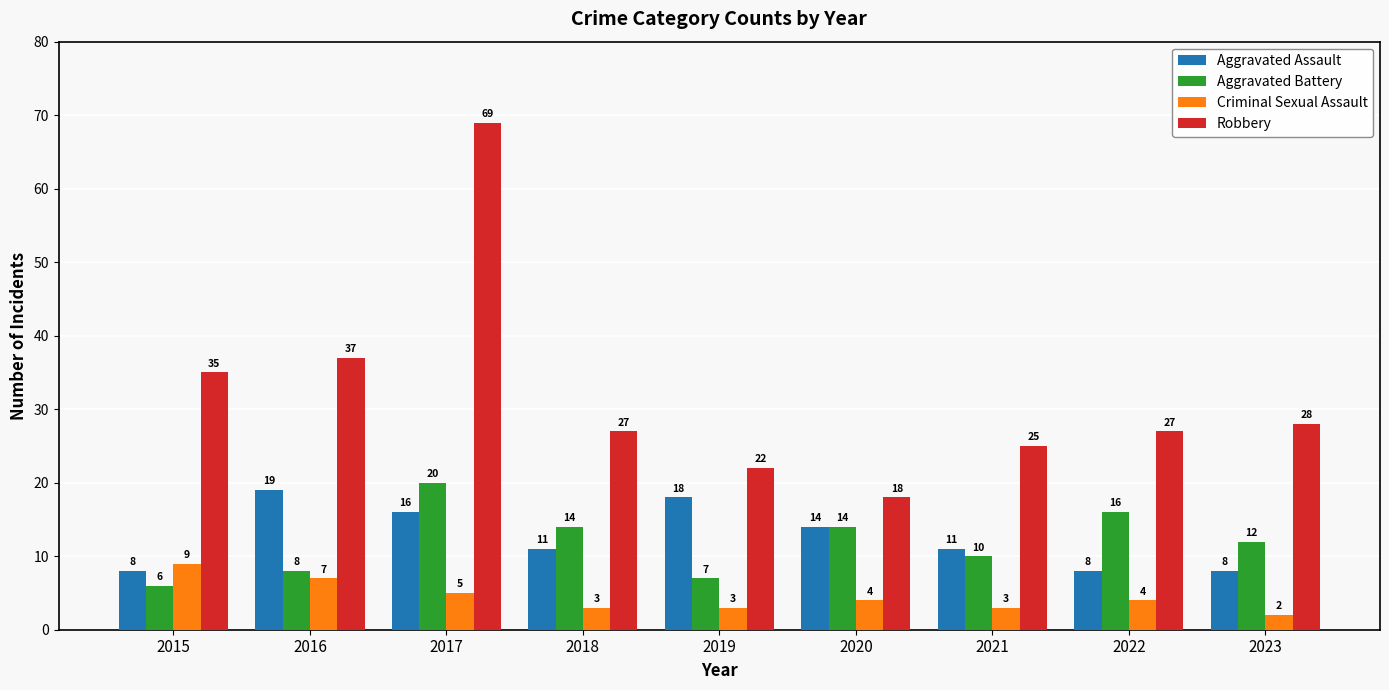

What is the total value across all series at 2015?

58